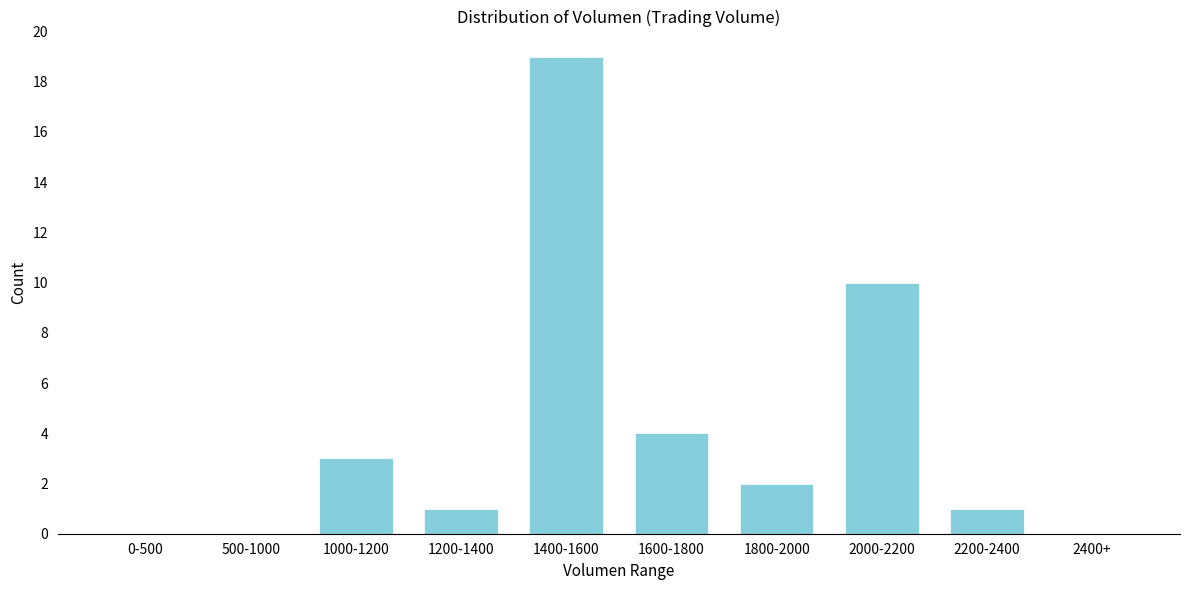

Reading left to right, transcribe all the data shown in this chart.

0-500=0	500-1000=0	1000-1200=3	1200-1400=1	1400-1600=19	1600-1800=4	1800-2000=2	2000-2200=10	2200-2400=1	2400+=0